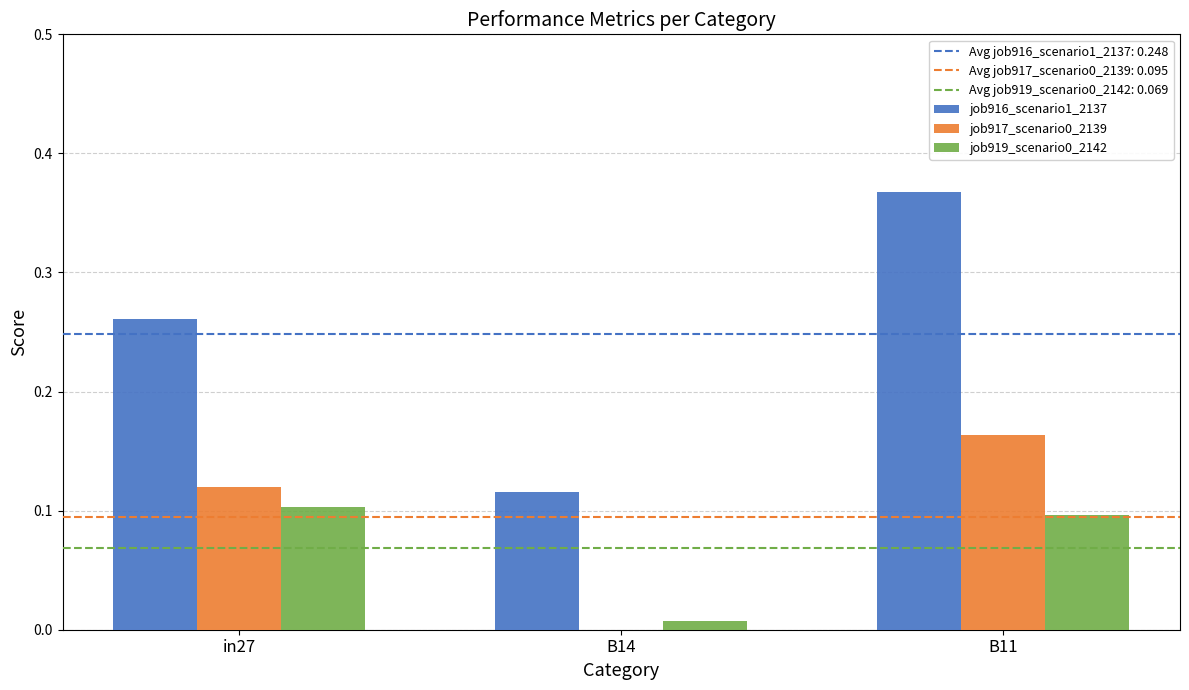

Which series has the largest total across all categories?

job916_scenario1_2137